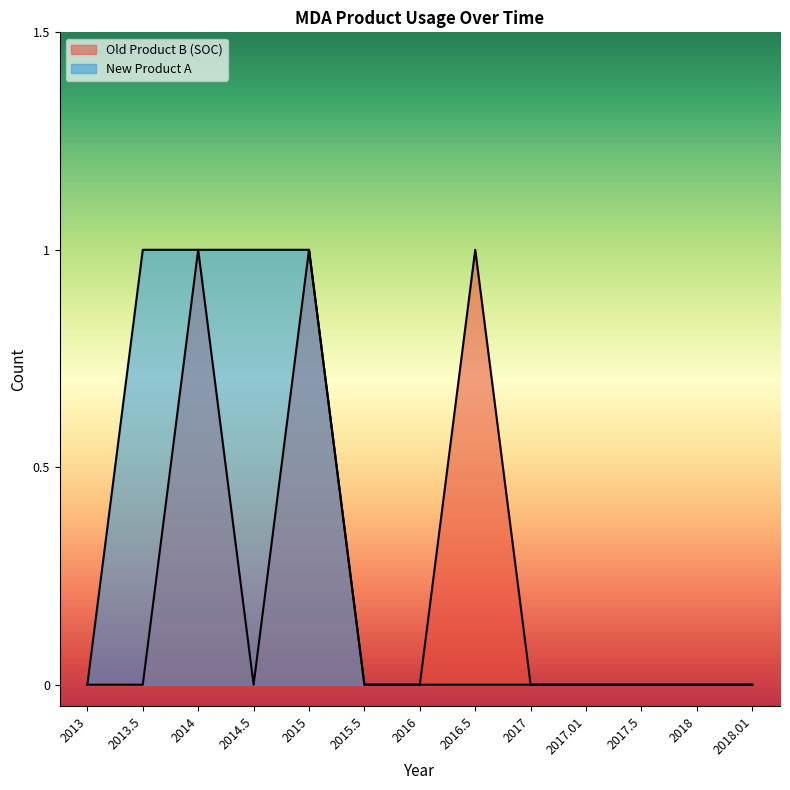

What is the value of the New Product A point at the 5th from the left?

1